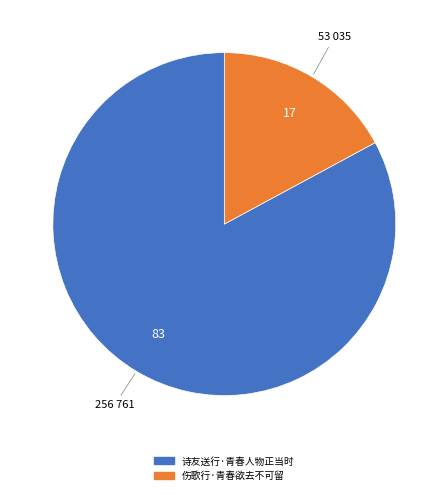

Which slice is the largest?

诗友送行·青春人物正当时